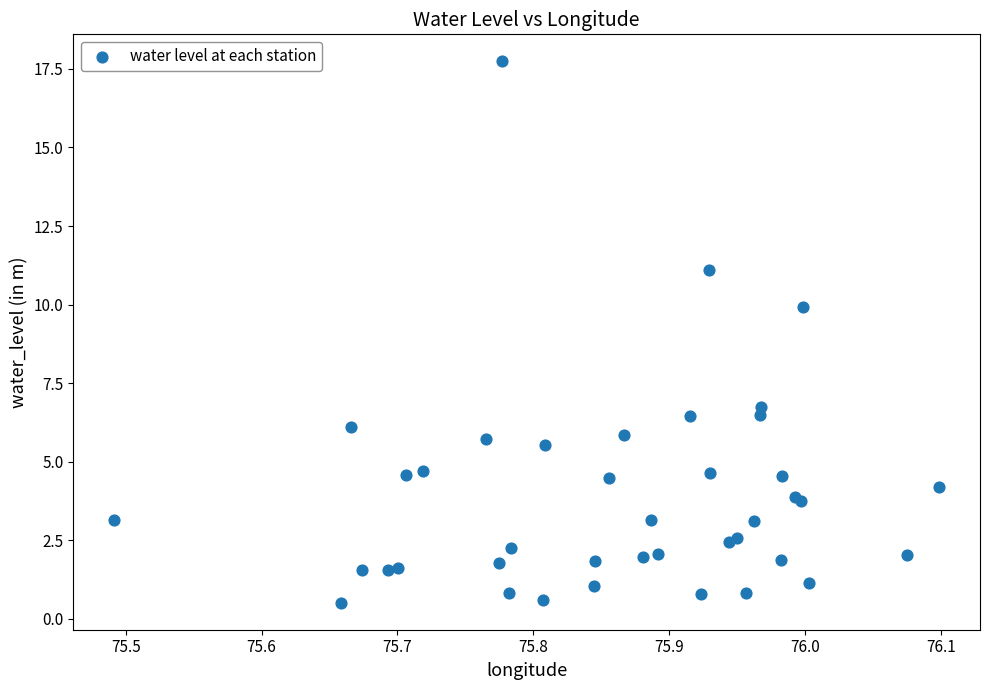

What Y value in the scatter plot is closest to 9?

9.9